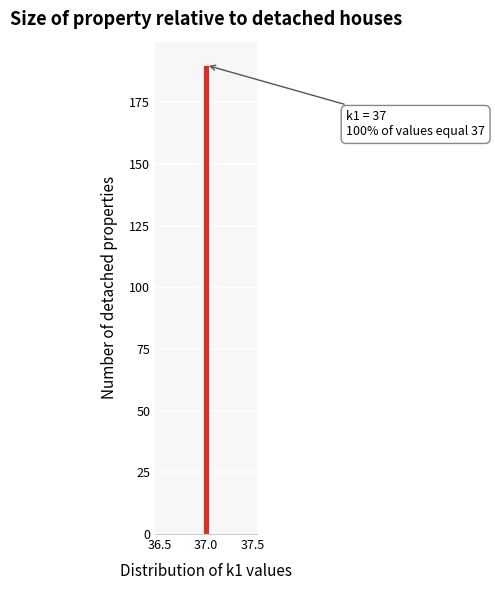

Read against the x-axis, roughly where is the centre of the tallest bar?

37.00